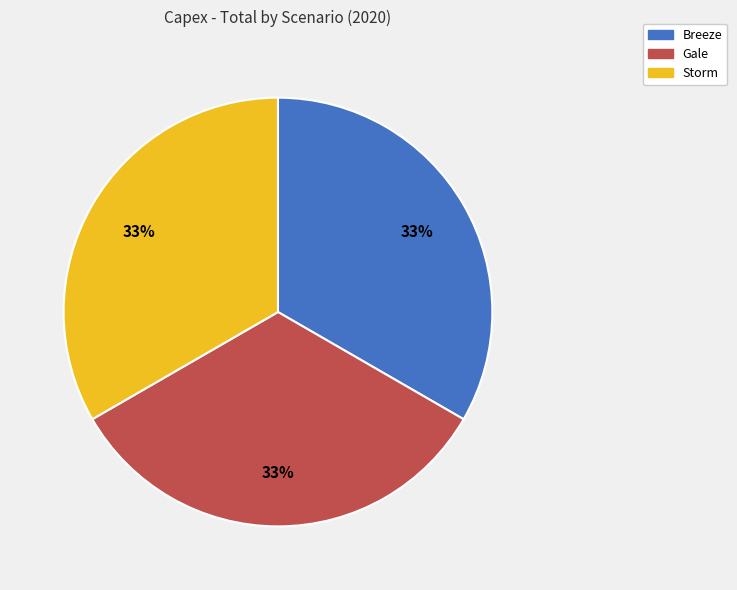

Is there a majority slice in this chart?

No